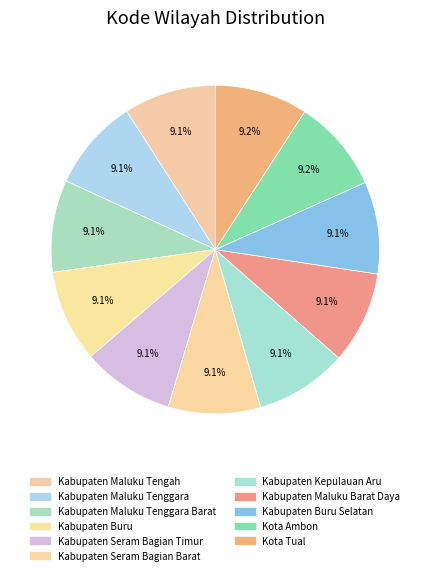

Does Kabupaten Buru represent more than half of the total?

No